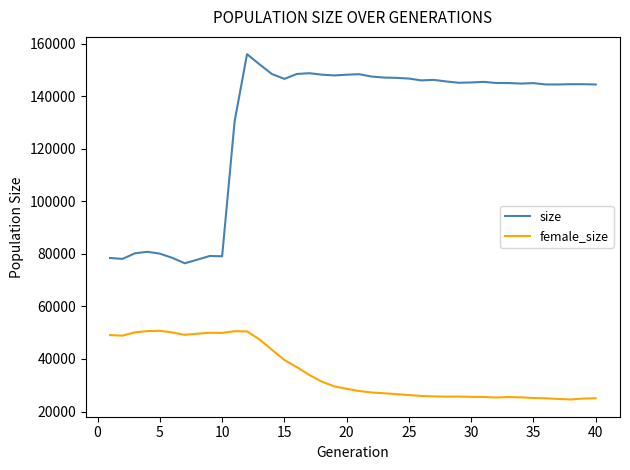

True or false: female_size and size intersect in this chart.

False